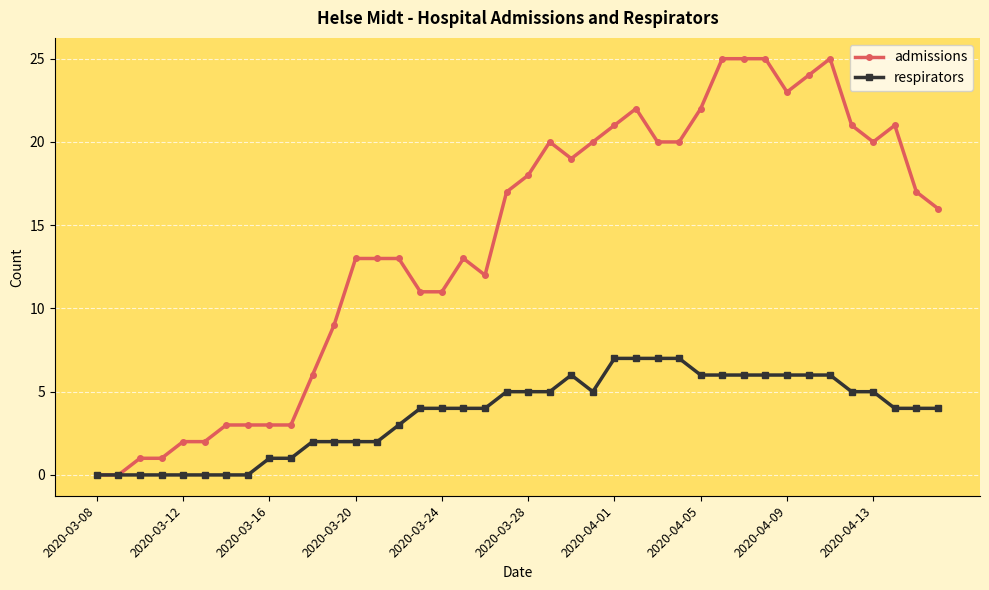

List the series in order of their peak value, lowest first.

respirators, admissions